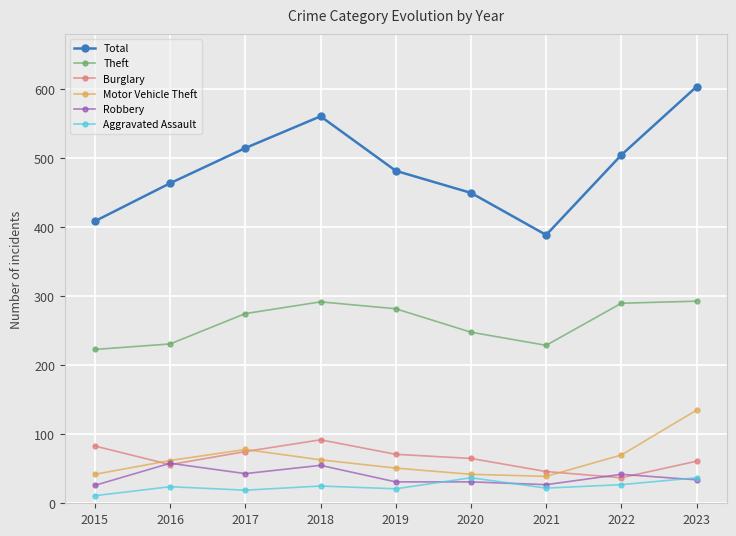

What is the average value of the Aggravated Assault series?

25